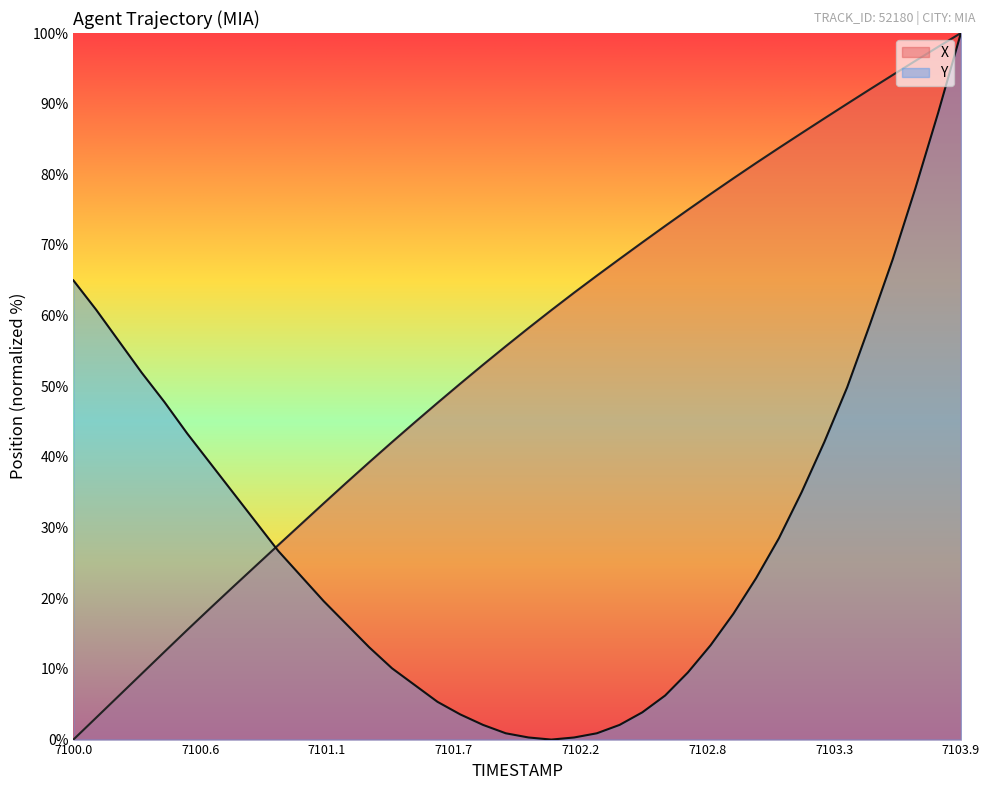

True or false: Y has a value of 24.7 at 7102.9.

False